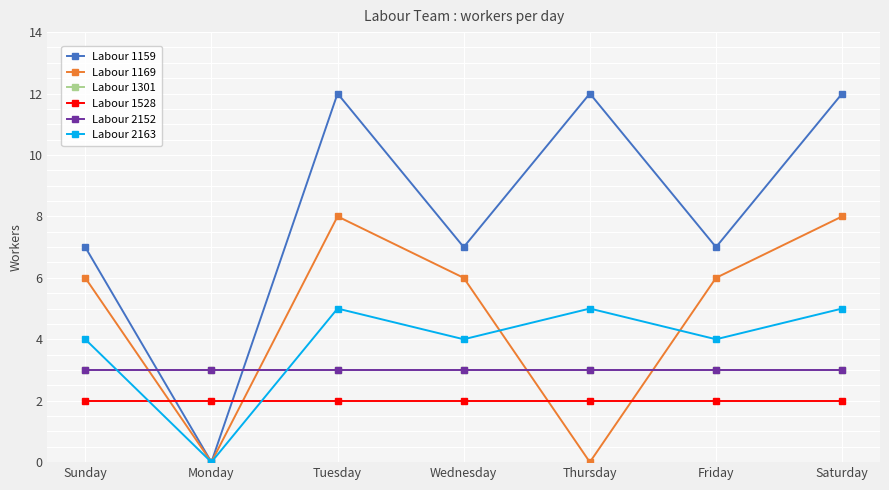

At Sunday, list the series in order from largest to smallest.

Labour 1159, Labour 1169, Labour 2163, Labour 1301, Labour 2152, Labour 1528